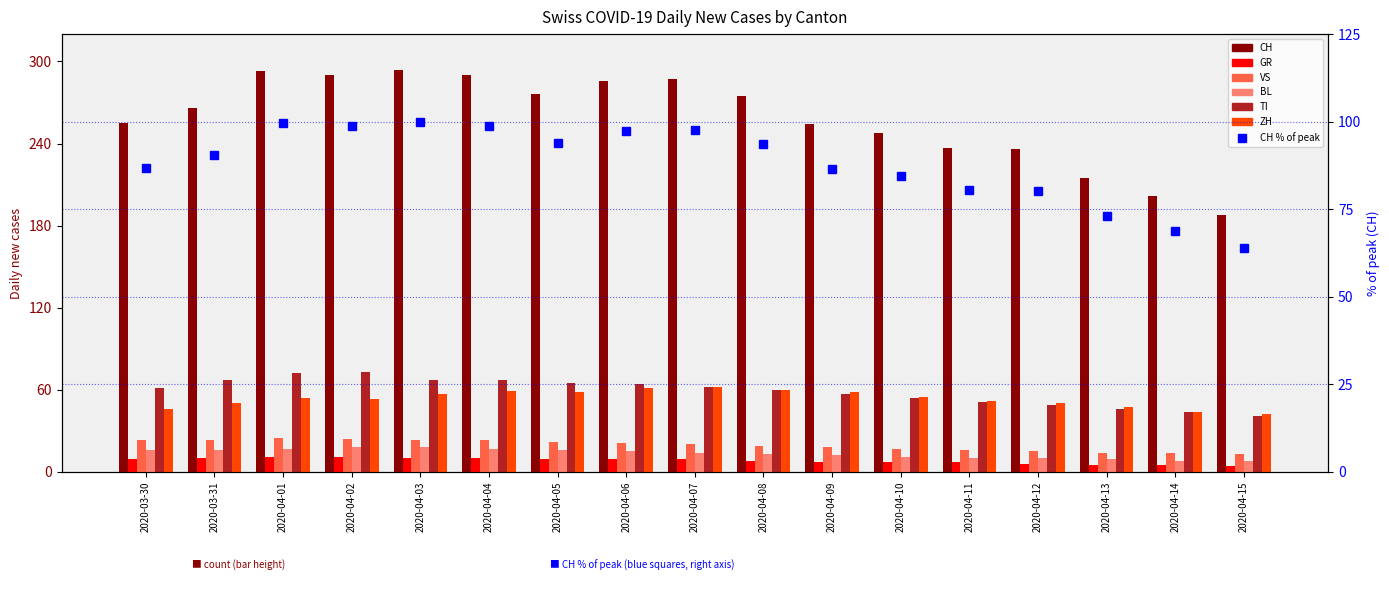

Count the GR values in the range 7 to 10.

11